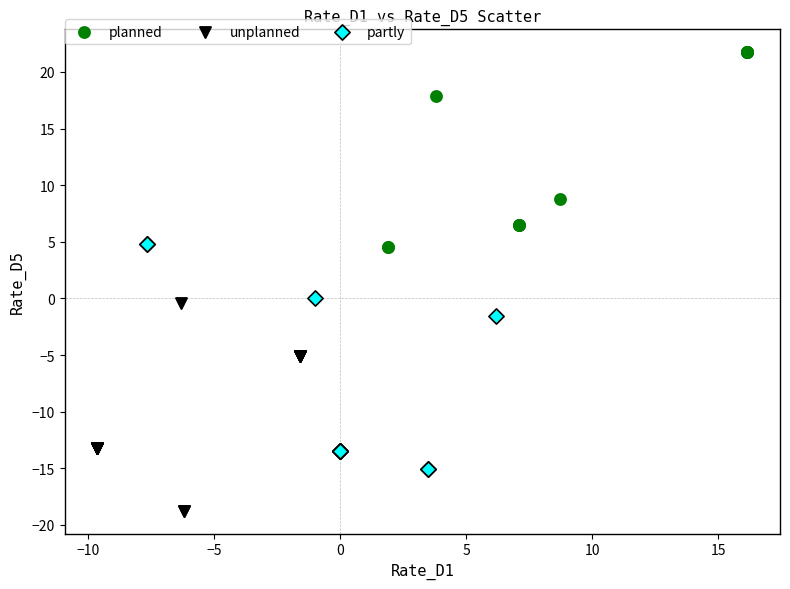

What are all the series names shown in the legend?

planned, unplanned, partly